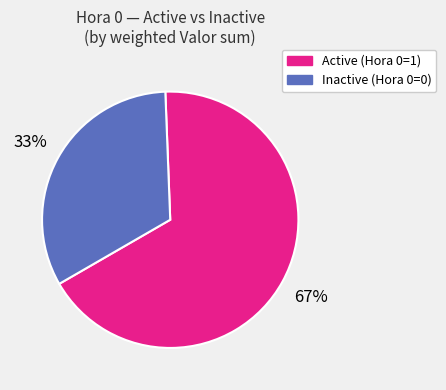

To the nearest percent, what is the average slice percentage?

50%